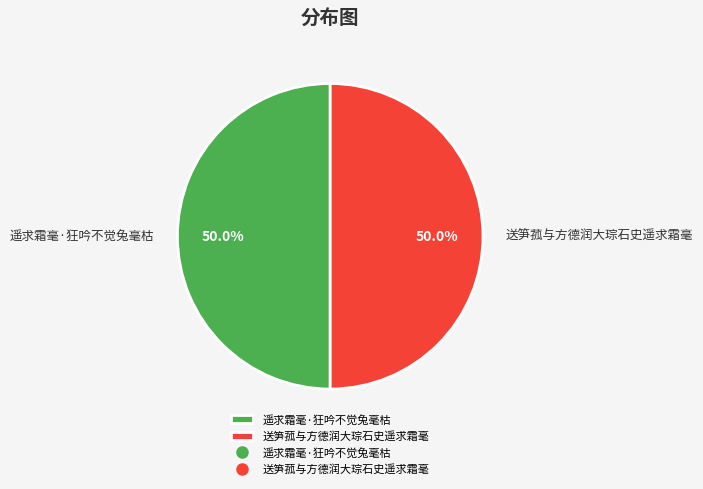

True or false: 送笋菰与方德润大琮石史遥求霜毫 accounts for 39% of the total.

False